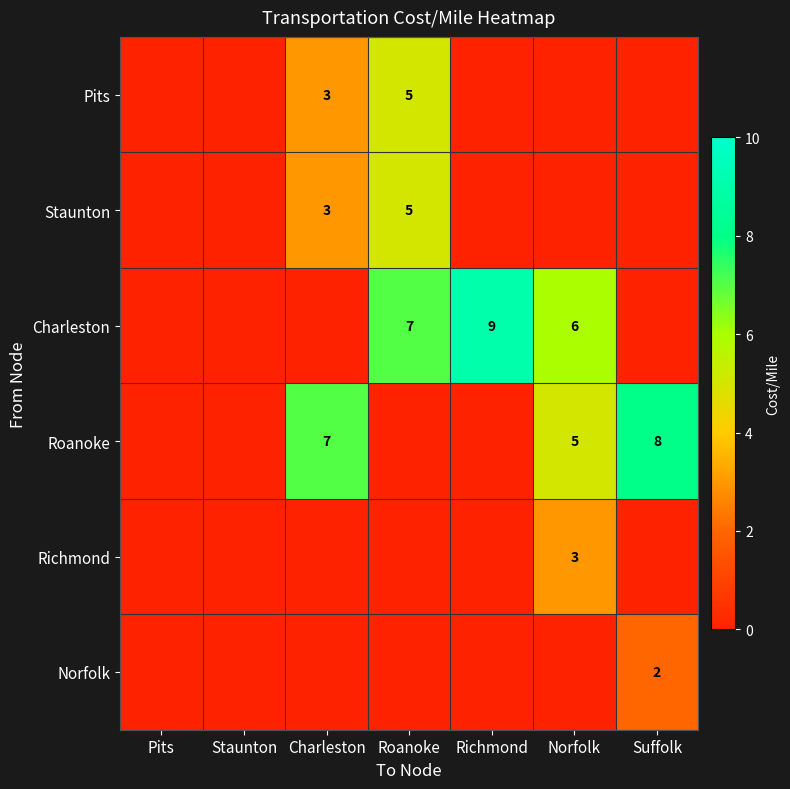

The value of Staunton at Roanoke is 5. True or false?

True